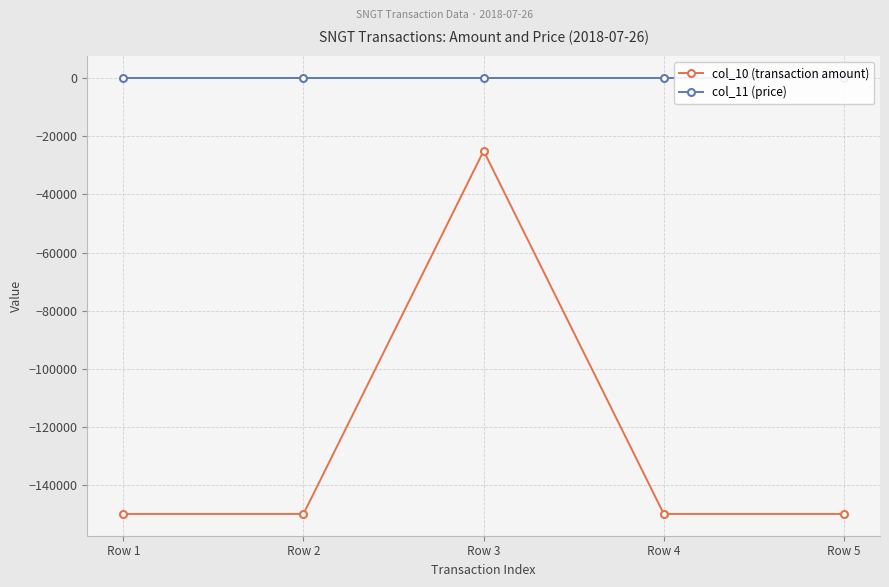

Which has a higher value, Row 1 or Row 5?

Row 1